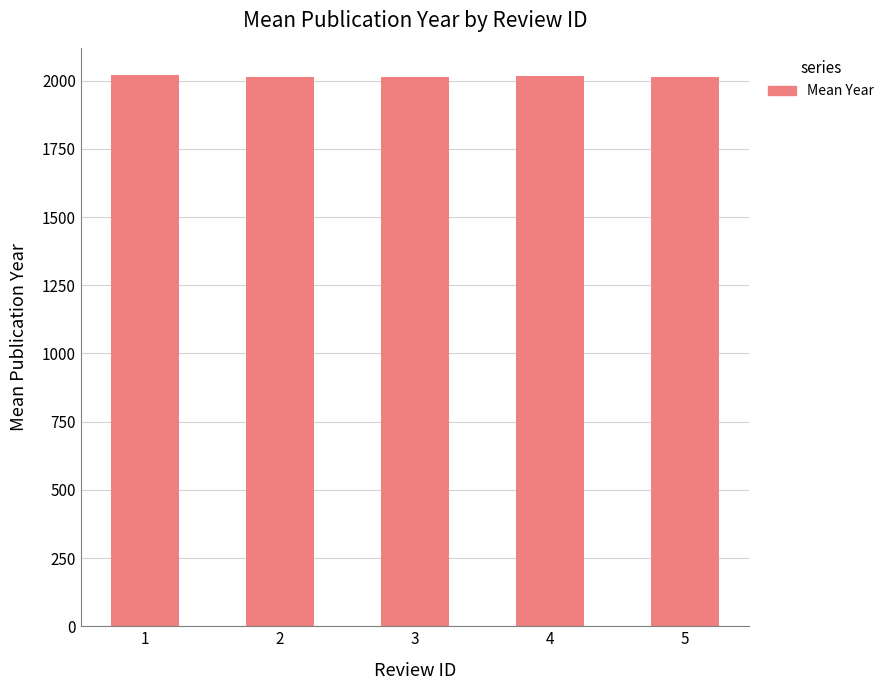

How many bars are there in total?

5